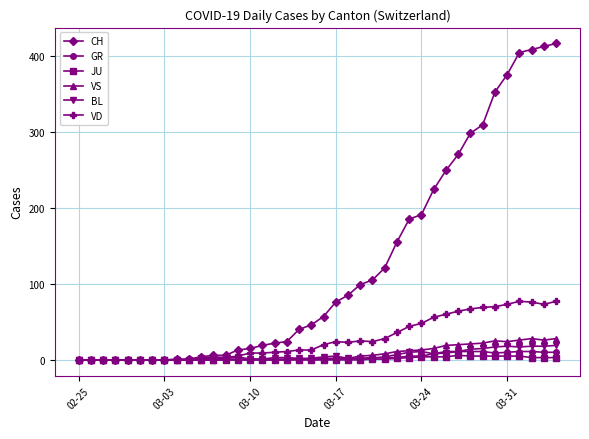

Which series has the largest total across all categories?

CH